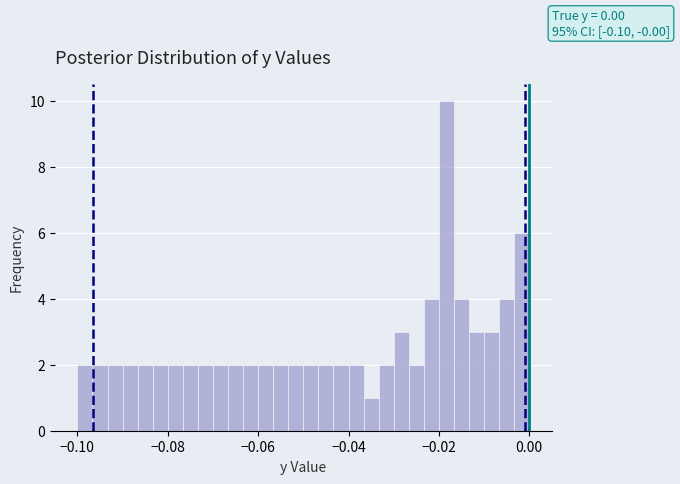

Around what value on the x-axis is the tallest bar? Give the approximate position of its centre, as read against the axis.

-0.018